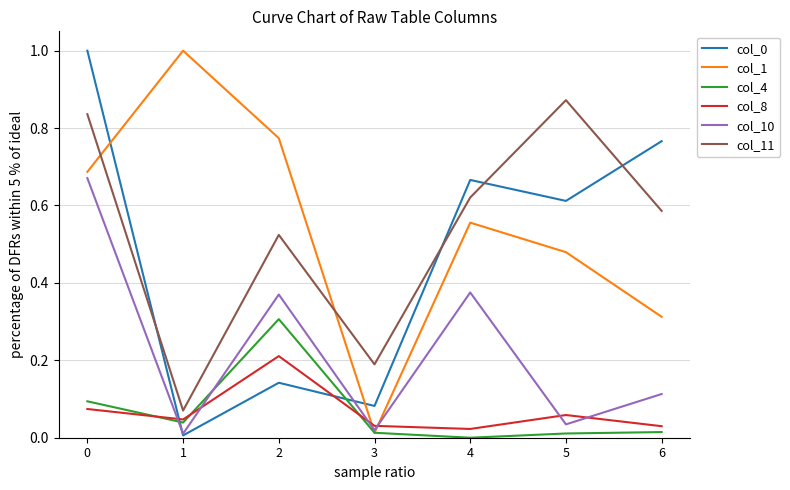

Does the chart display data point markers on the line(s)?

No